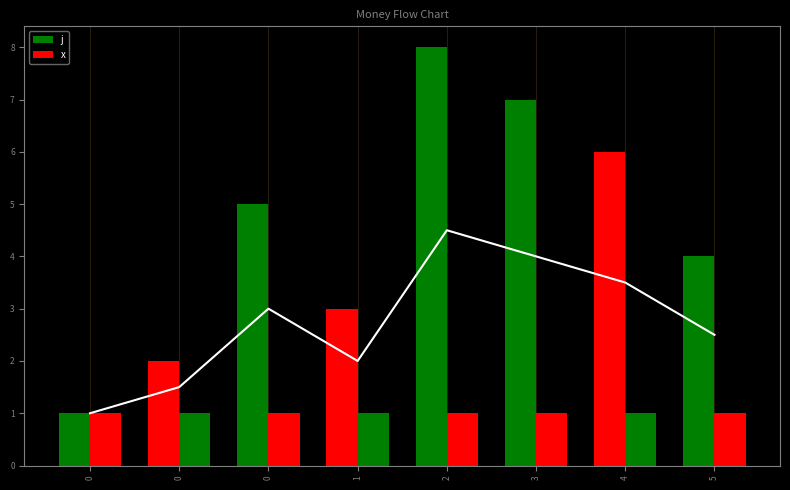

Between 0 and 1, which is larger?

1